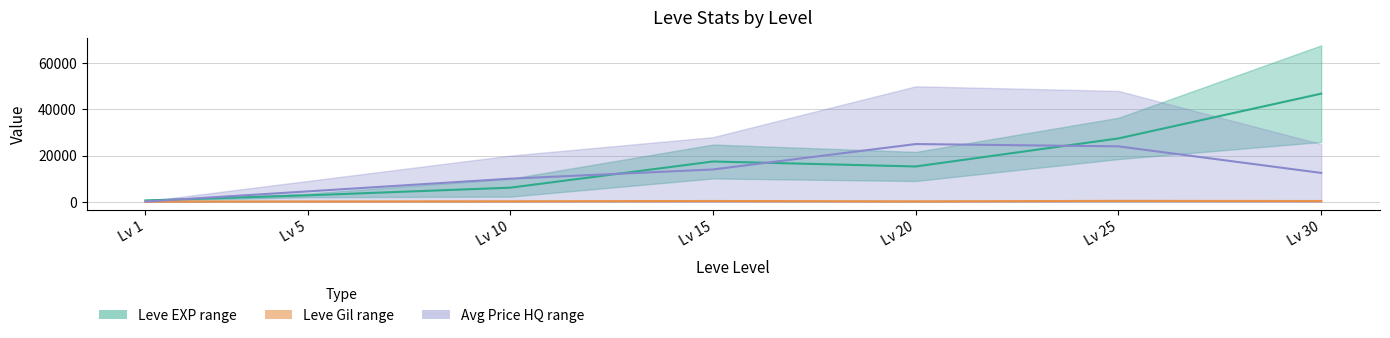

What is the value of the Leve EXP mid point at the 3rd from the left?

6110.0